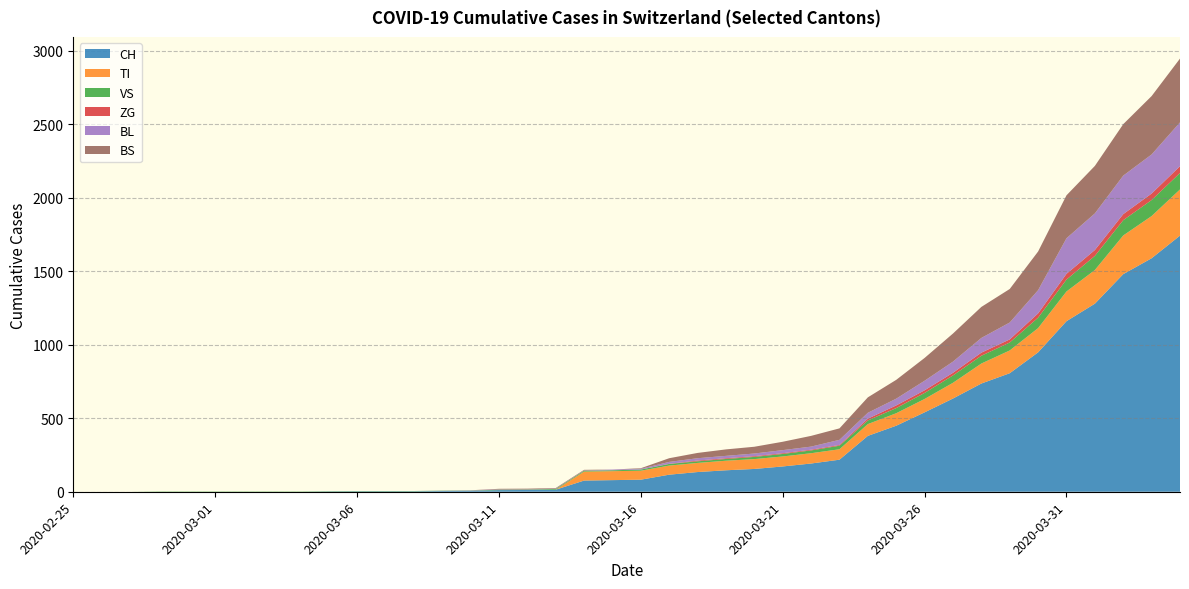

Reading left to right, transcribe all the data shown in this chart.

CH: 2020-02-25=0	2020-02-26=0	2020-02-27=0	2020-02-28=0	2020-02-29=0	2020-03-01=0	2020-03-02=0	2020-03-03=0	2020-03-04=0	2020-03-05=2	2020-03-06=3	2020-03-07=3	2020-03-08=3	2020-03-09=5	2020-03-10=6	2020-03-11=11	2020-03-12=12	2020-03-13=14	2020-03-14=76	2020-03-15=79	2020-03-16=82	2020-03-17=116	2020-03-18=134	2020-03-19=146	2020-03-20=155	2020-03-21=172	2020-03-22=192	2020-03-23=218	2020-03-24=380	2020-03-25=449	2020-03-26=540	2020-03-27=634	2020-03-28=736	2020-03-29=806	2020-03-30=948	2020-03-31=1160	2020-04-01=1279	2020-04-02=1480	2020-04-03=1588	2020-04-04=1742
TI: 2020-02-25=0	2020-02-26=0	2020-02-27=0	2020-02-28=0	2020-02-29=0	2020-03-01=0	2020-03-02=0	2020-03-03=0	2020-03-04=0	2020-03-05=0	2020-03-06=0	2020-03-07=0	2020-03-08=0	2020-03-09=0	2020-03-10=0	2020-03-11=0	2020-03-12=0	2020-03-13=0	2020-03-14=61	2020-03-15=61	2020-03-16=61	2020-03-17=62	2020-03-18=62	2020-03-19=65	2020-03-20=67	2020-03-21=68	2020-03-22=70	2020-03-23=71	2020-03-24=80	2020-03-25=85	2020-03-26=91	2020-03-27=107	2020-03-28=136	2020-03-29=155	2020-03-30=165	2020-03-31=202	2020-04-01=229	2020-04-02=263	2020-04-03=287	2020-04-04=314
VS: 2020-02-25=0	2020-02-26=0	2020-02-27=0	2020-02-28=2	2020-02-29=2	2020-03-01=2	2020-03-02=2	2020-03-03=2	2020-03-04=2	2020-03-05=2	2020-03-06=2	2020-03-07=2	2020-03-08=2	2020-03-09=2	2020-03-10=2	2020-03-11=3	2020-03-12=3	2020-03-13=5	2020-03-14=6	2020-03-15=6	2020-03-16=8	2020-03-17=11	2020-03-18=11	2020-03-19=12	2020-03-20=15	2020-03-21=17	2020-03-22=19	2020-03-23=24	2020-03-24=25	2020-03-25=35	2020-03-26=41	2020-03-27=50	2020-03-28=53	2020-03-29=54	2020-03-30=71	2020-03-31=81	2020-04-01=96	2020-04-02=104	2020-04-03=109	2020-04-04=112
ZG: 2020-02-25=0	2020-02-26=0	2020-02-27=0	2020-02-28=0	2020-02-29=0	2020-03-01=0	2020-03-02=0	2020-03-03=0	2020-03-04=0	2020-03-05=0	2020-03-06=0	2020-03-07=0	2020-03-08=0	2020-03-09=0	2020-03-10=0	2020-03-11=0	2020-03-12=0	2020-03-13=0	2020-03-14=0	2020-03-15=0	2020-03-16=0	2020-03-17=1	2020-03-18=5	2020-03-19=5	2020-03-20=5	2020-03-21=5	2020-03-22=5	2020-03-23=5	2020-03-24=12	2020-03-25=18	2020-03-26=18	2020-03-27=18	2020-03-28=21	2020-03-29=21	2020-03-30=29	2020-03-31=39	2020-04-01=40	2020-04-02=41	2020-04-03=44	2020-04-04=46
BL: 2020-02-25=0	2020-02-26=0	2020-02-27=0	2020-02-28=0	2020-02-29=0	2020-03-01=0	2020-03-02=0	2020-03-03=0	2020-03-04=0	2020-03-05=0	2020-03-06=0	2020-03-07=0	2020-03-08=0	2020-03-09=1	2020-03-10=2	2020-03-11=2	2020-03-12=2	2020-03-13=2	2020-03-14=2	2020-03-15=5	2020-03-16=5	2020-03-17=13	2020-03-18=16	2020-03-19=16	2020-03-20=18	2020-03-21=21	2020-03-22=21	2020-03-23=35	2020-03-24=40	2020-03-25=46	2020-03-26=65	2020-03-27=76	2020-03-28=100	2020-03-29=115	2020-03-30=158	2020-03-31=242	2020-04-01=249	2020-04-02=262	2020-04-03=266	2020-04-04=298
BS: 2020-02-25=0	2020-02-26=0	2020-02-27=0	2020-02-28=0	2020-02-29=0	2020-03-01=0	2020-03-02=0	2020-03-03=0	2020-03-04=0	2020-03-05=0	2020-03-06=0	2020-03-07=0	2020-03-08=0	2020-03-09=0	2020-03-10=0	2020-03-11=4	2020-03-12=4	2020-03-13=4	2020-03-14=4	2020-03-15=0	2020-03-16=4	2020-03-17=25	2020-03-18=36	2020-03-19=44	2020-03-20=46	2020-03-21=57	2020-03-22=73	2020-03-23=78	2020-03-24=105	2020-03-25=128	2020-03-26=155	2020-03-27=191	2020-03-28=211	2020-03-29=228	2020-03-30=263	2020-03-31=292	2020-04-01=323	2020-04-02=350	2020-04-03=397	2020-04-04=434